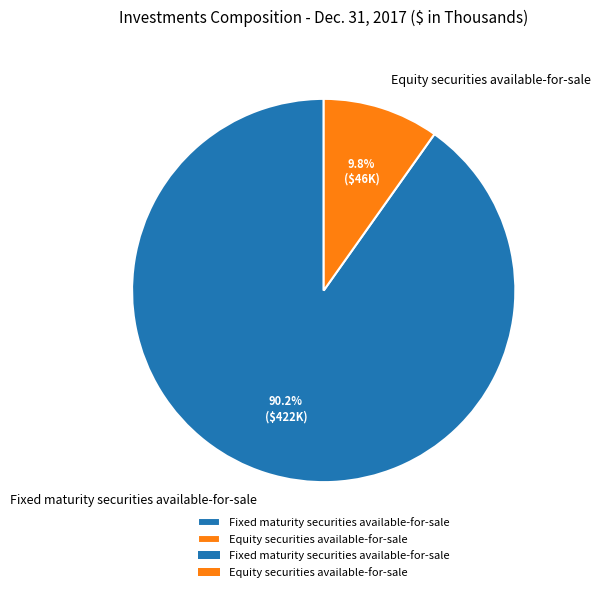

Does any single category account for the majority?

Yes